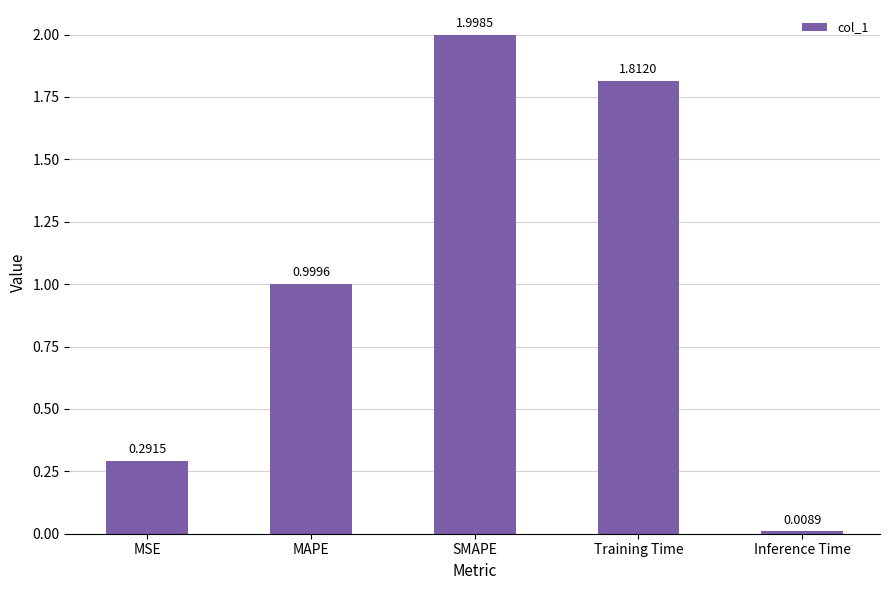

List the labels in order of value, smallest first.

Inference Time, MSE, MAPE, Training Time, SMAPE